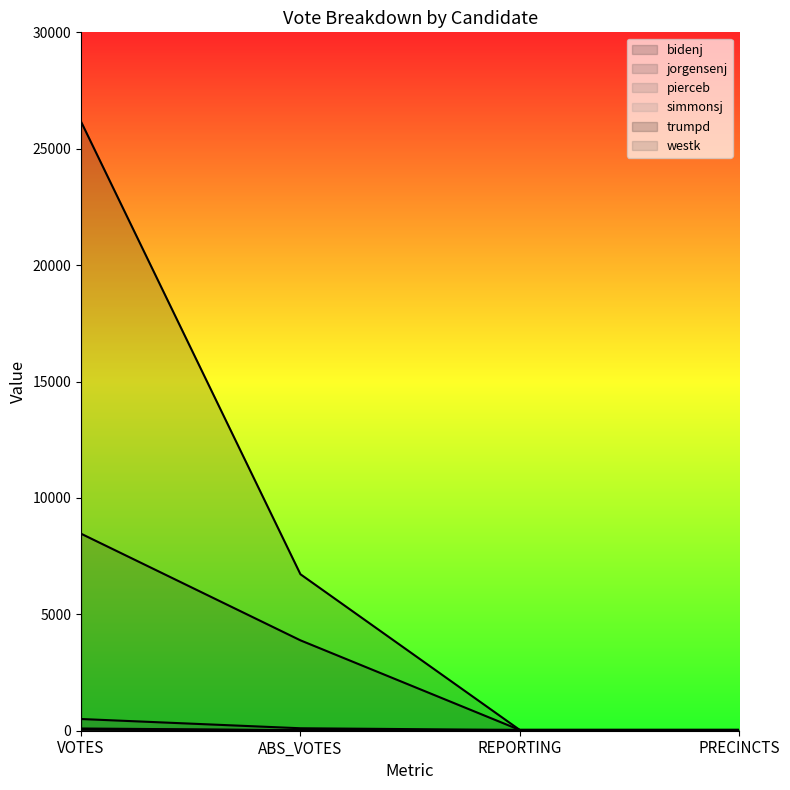

How many values in the jorgensenj series exceed 106?

1